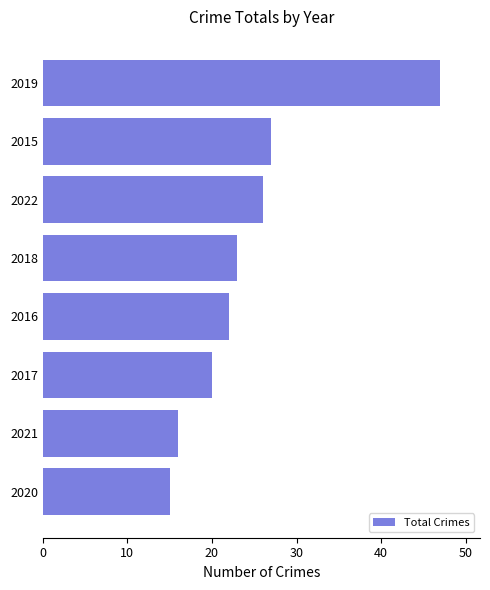

What is the change in value from 2021 to 2022?

+10